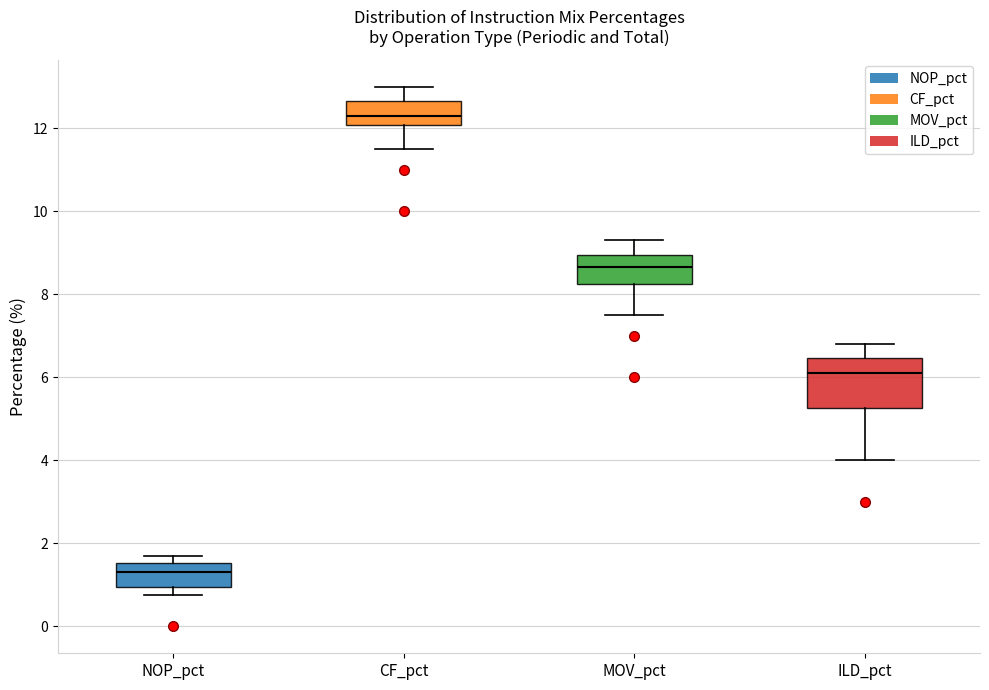

Comparing the boxes themselves (not the whiskers), which one is the tallest?

ILD_pct